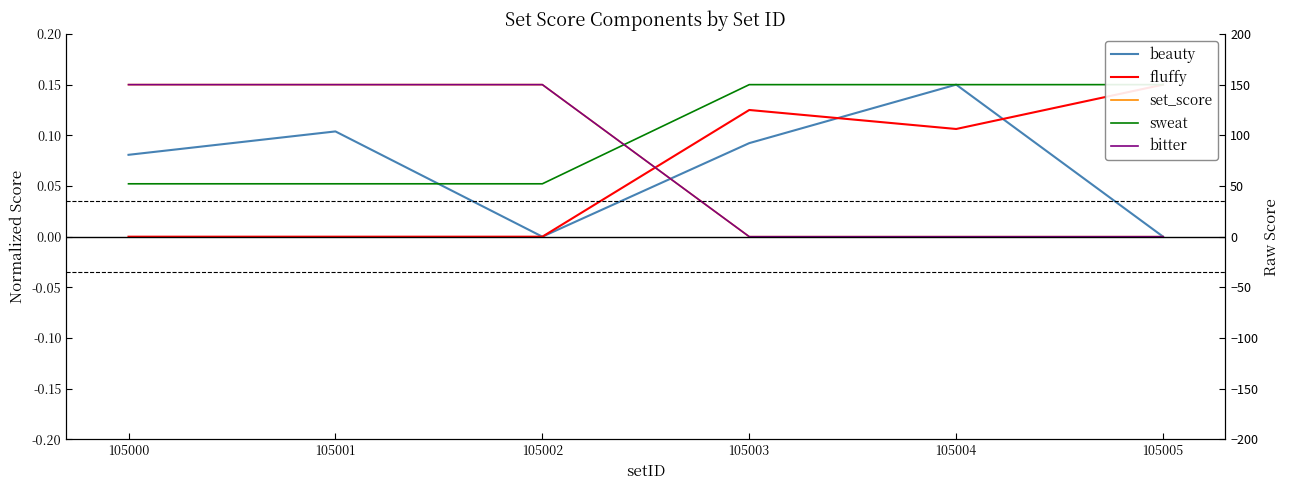

What is the average value of the set_score series?

0.1